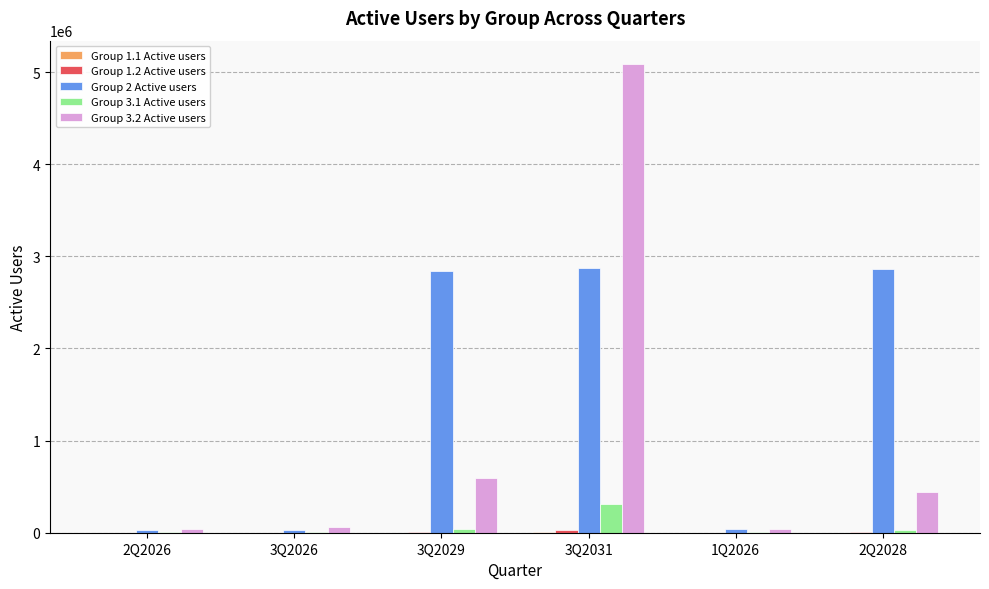

Which series has the largest total across all categories?

Group 2 Active users